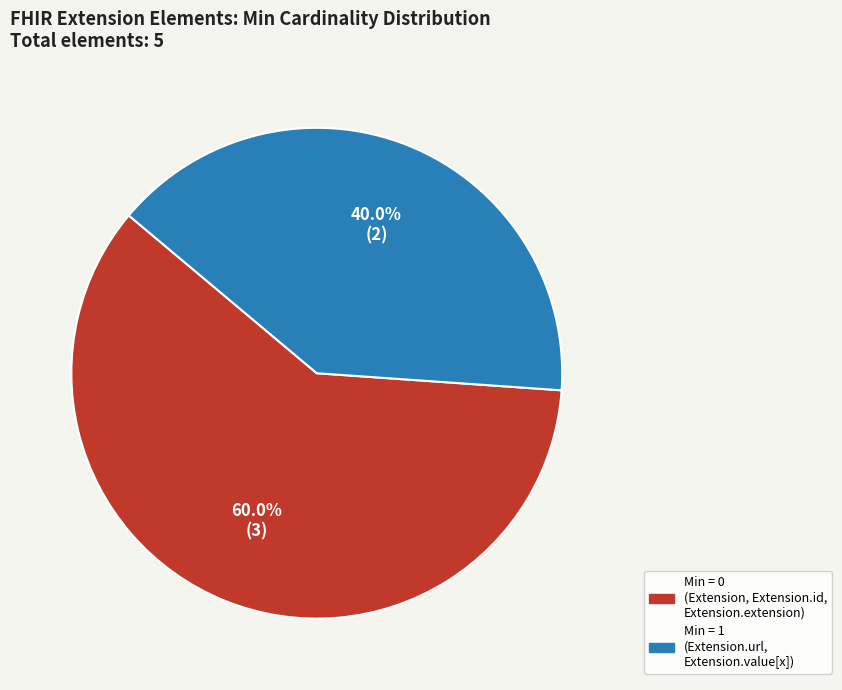

Does any single category account for the majority?

Yes